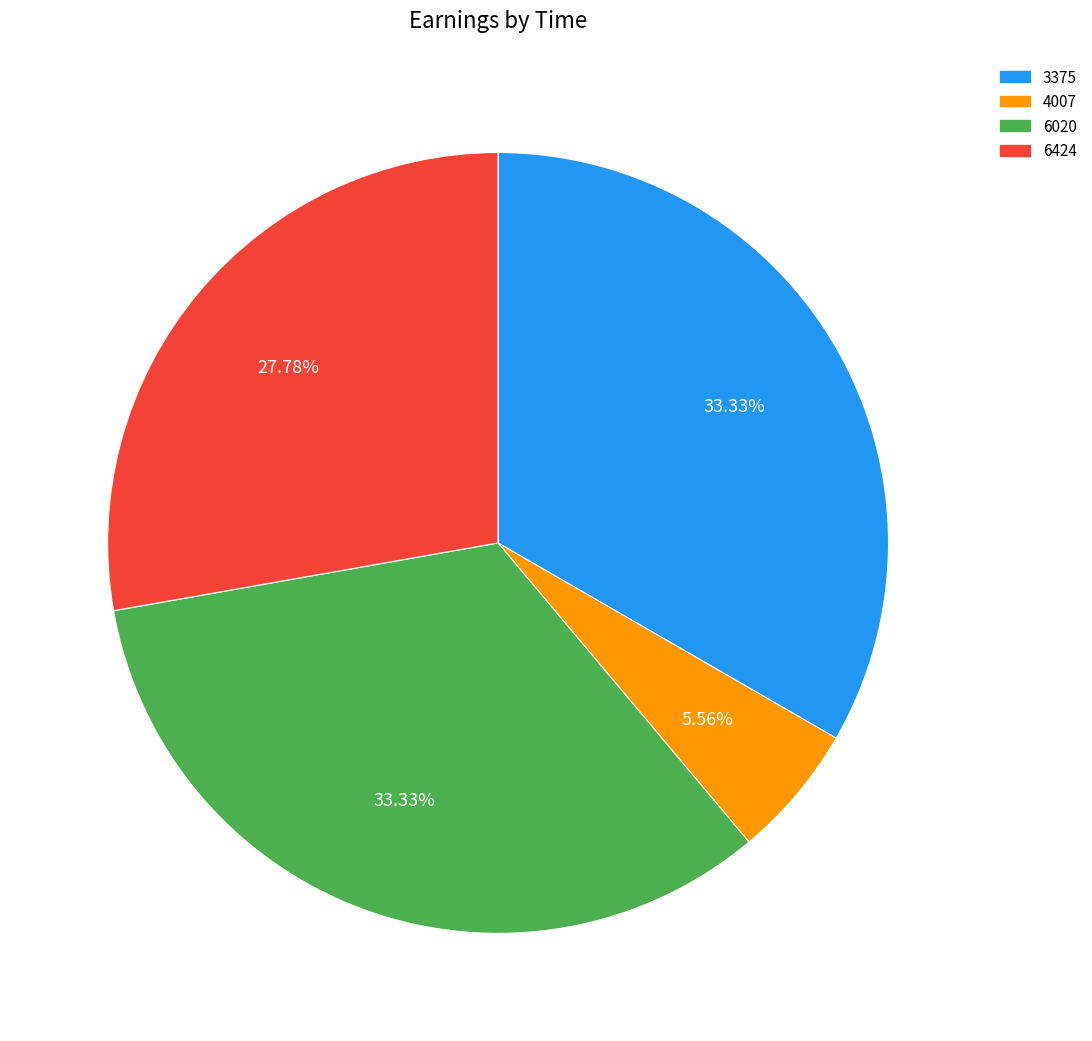

To the nearest percent, what percentage of the pie is 6020?

33%